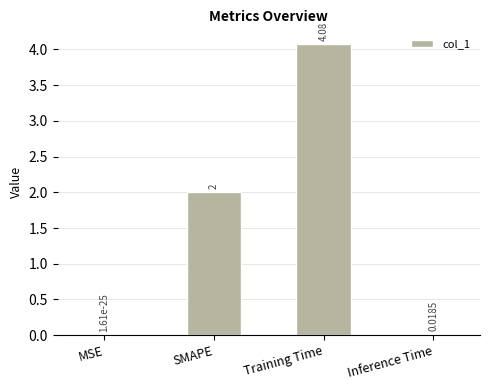

Between SMAPE and MSE, which is larger?

SMAPE